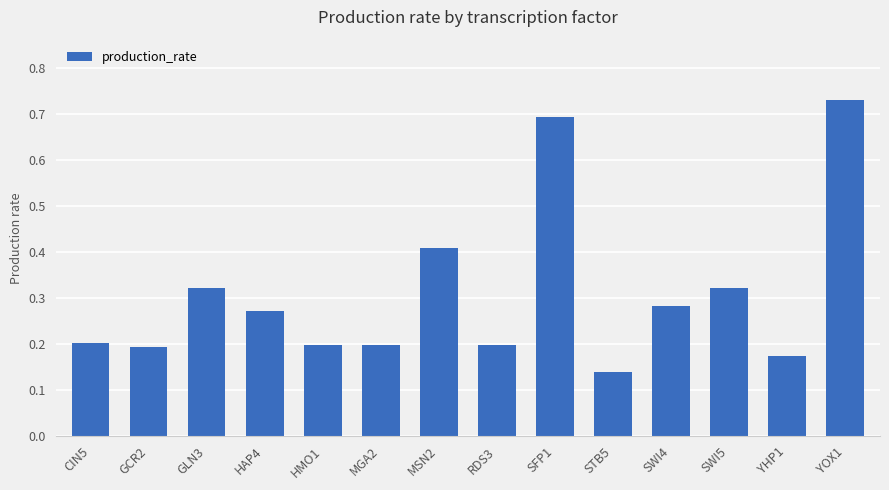

How many values are between 0 and 1?

14